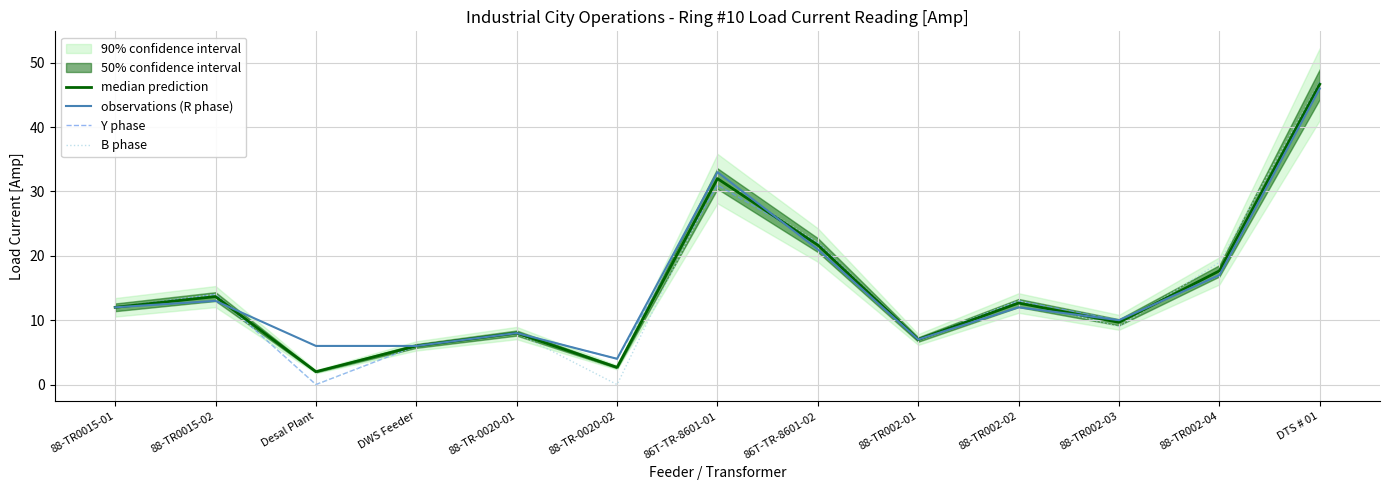

What is the difference between the second highest and second lowest values in the B phase series?

32.0